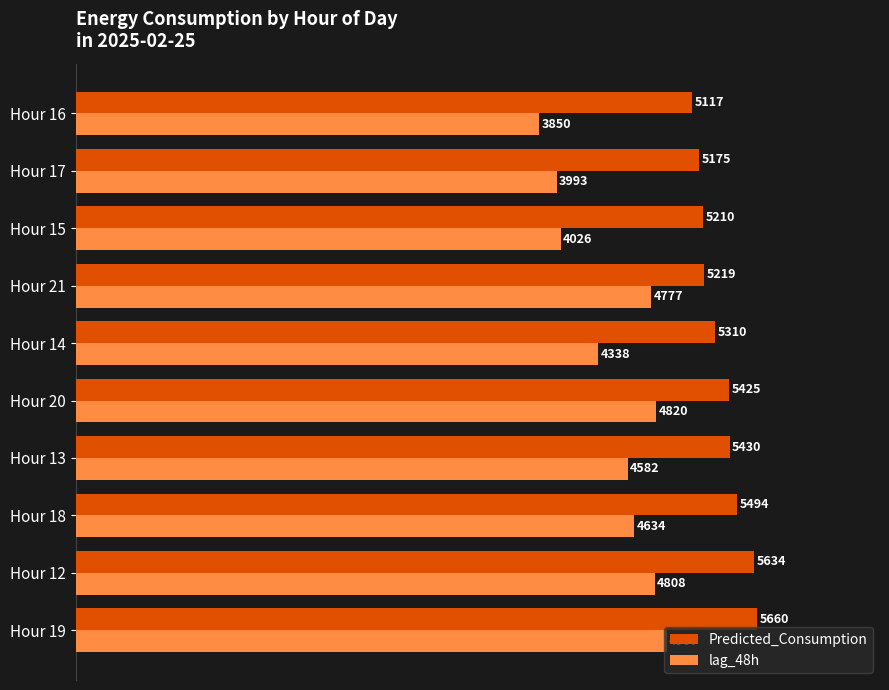

Rank the series by their maximum value, from highest to lowest.

Predicted_Consumption, lag_48h